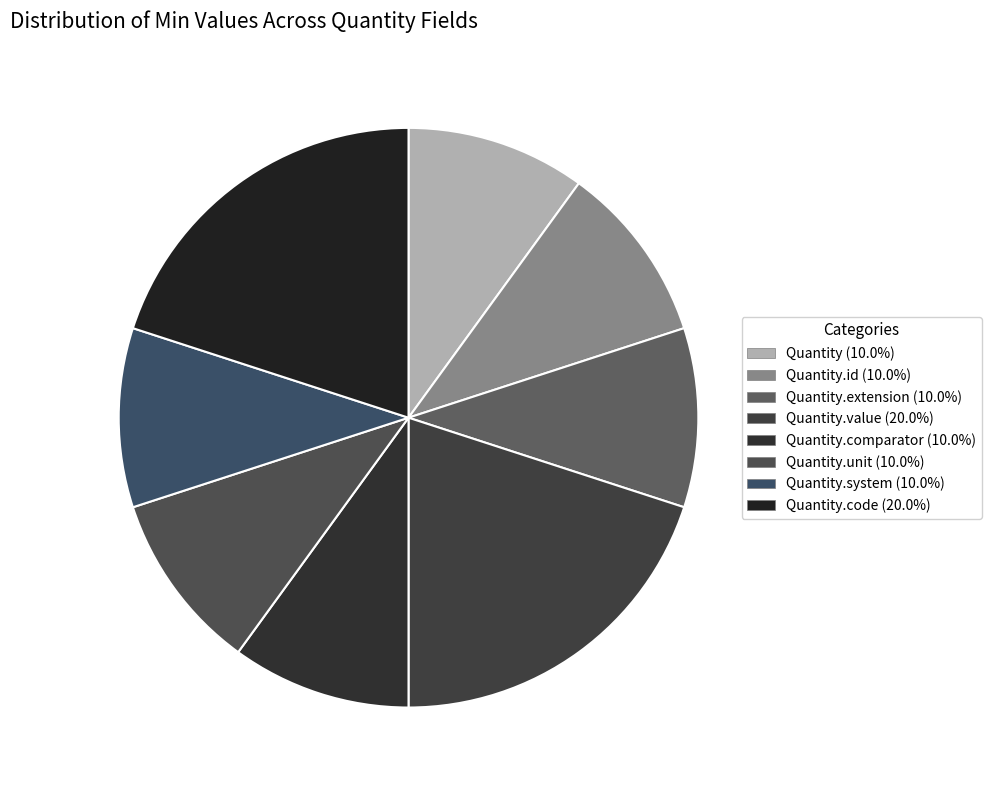

Is there any slice that represents more than half of the pie?

No